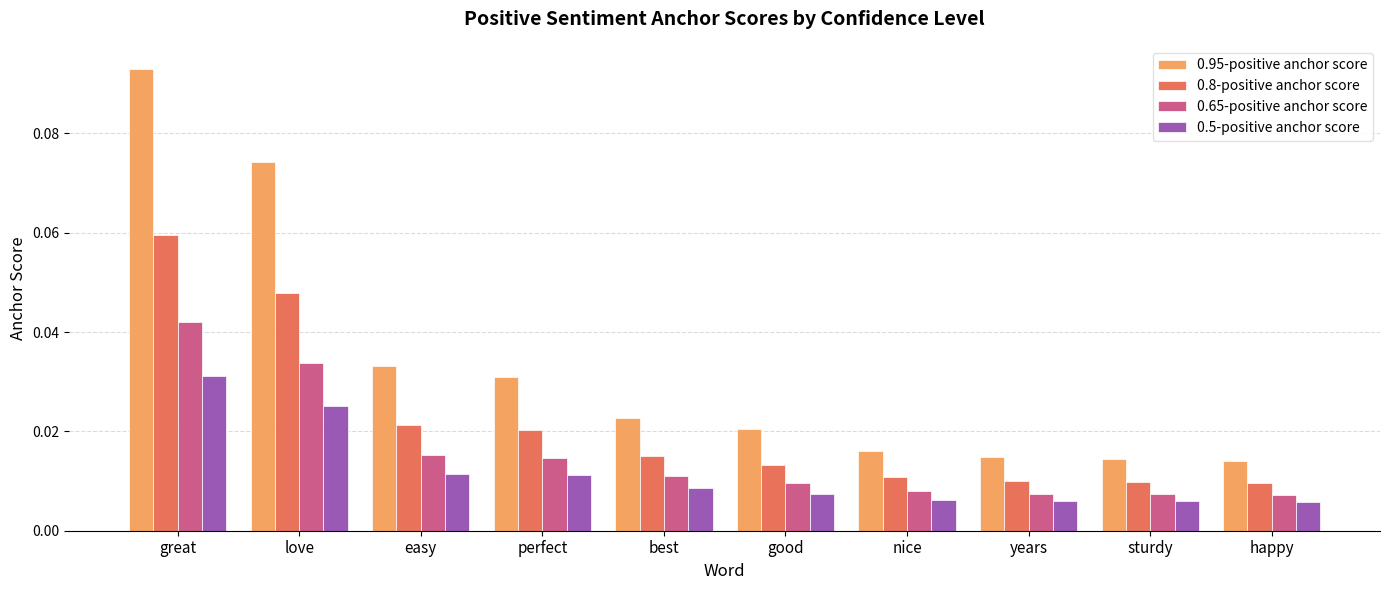

At love, list the series in order from largest to smallest.

0.95-positive anchor score, 0.8-positive anchor score, 0.65-positive anchor score, 0.5-positive anchor score